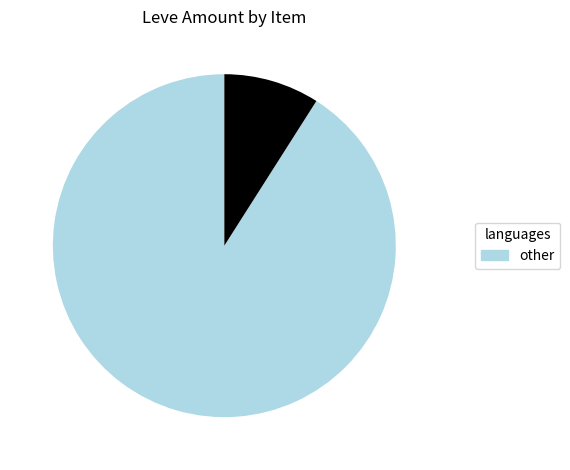

Does any single category account for the majority?

Yes